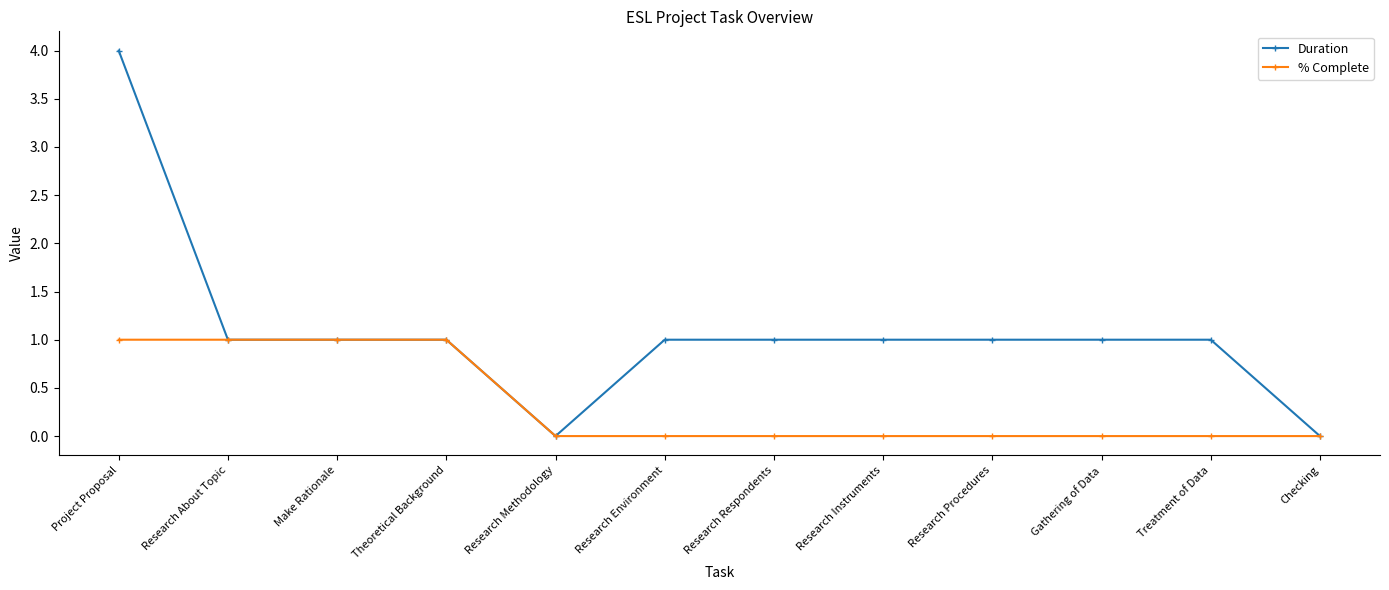

What is the sum of the Duration values at Research Environment and Make Rationale?

2